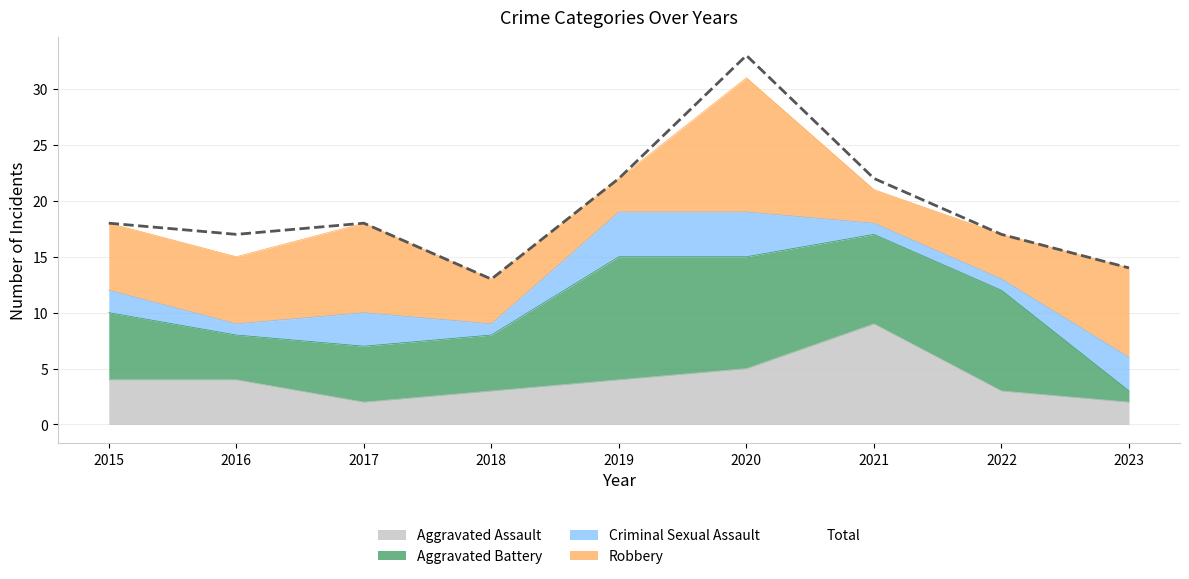

List the labels in order of Criminal Sexual Assault value, smallest first.

2016, 2018, 2021, 2022, 2015, 2017, 2023, 2019, 2020